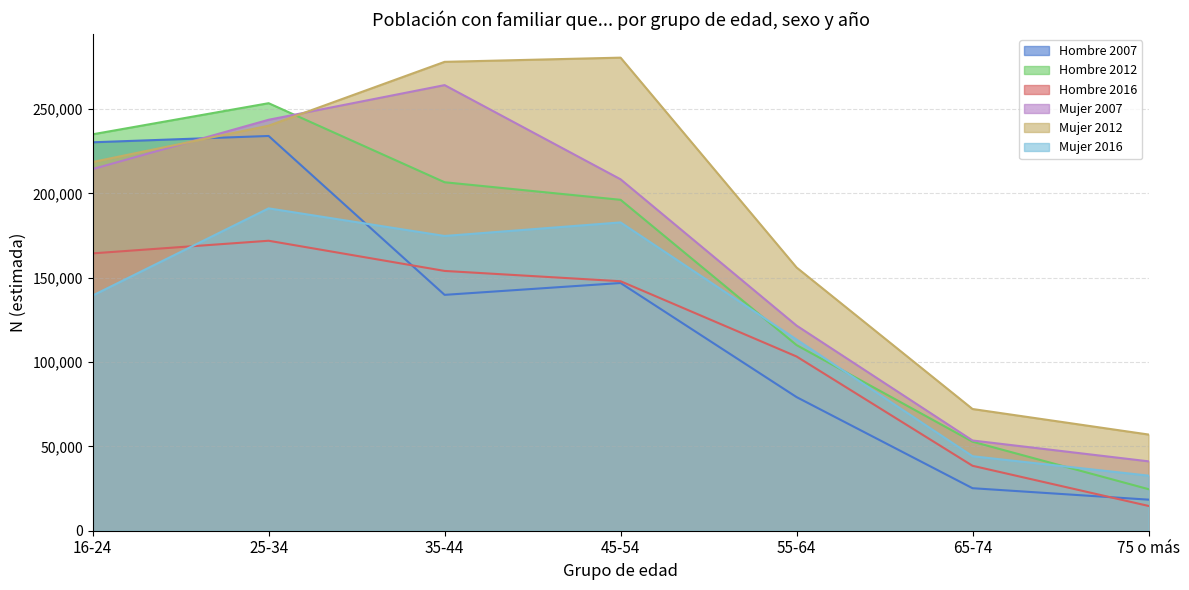

What is the minimum value shown in the chart?

14694